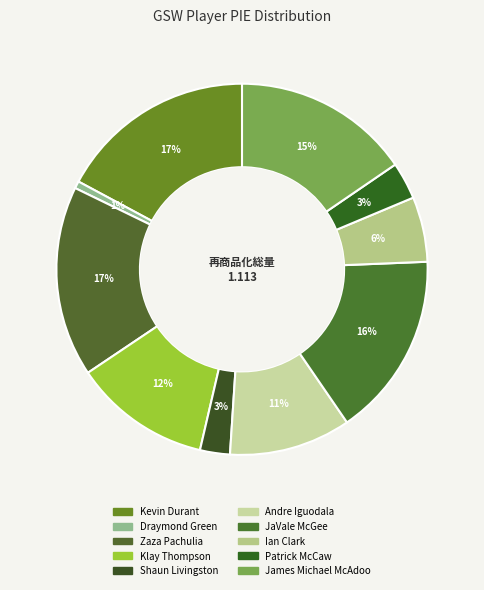

To the nearest percent, what percentage of the pie is Kevin Durant?

17%